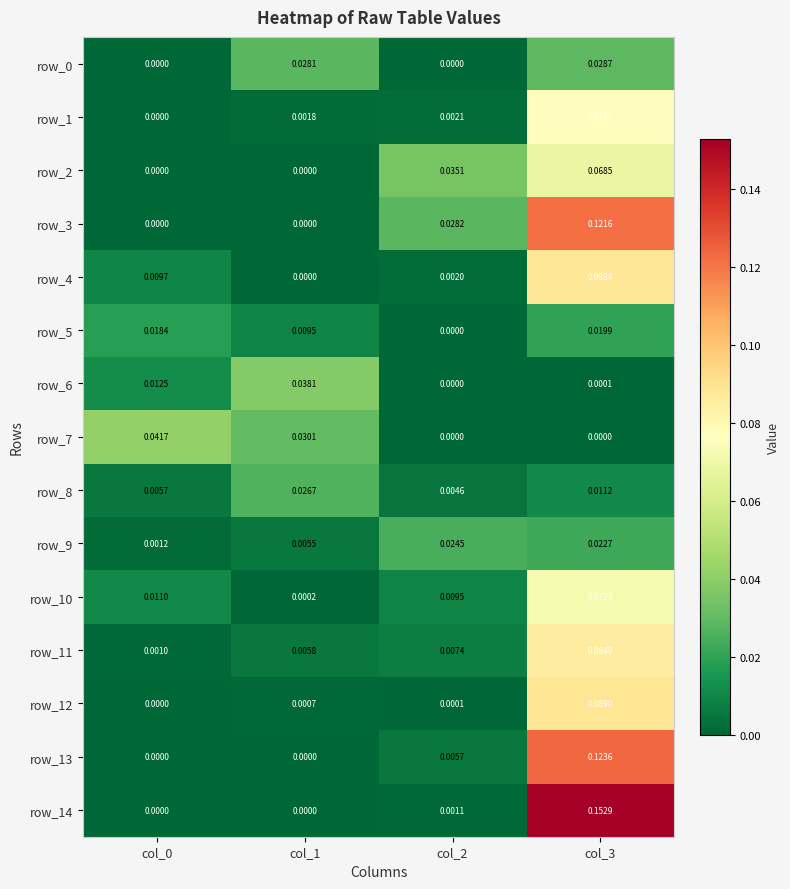

Is the value of row_11 at col_2 greater than the value of row_7 at col_1?

No